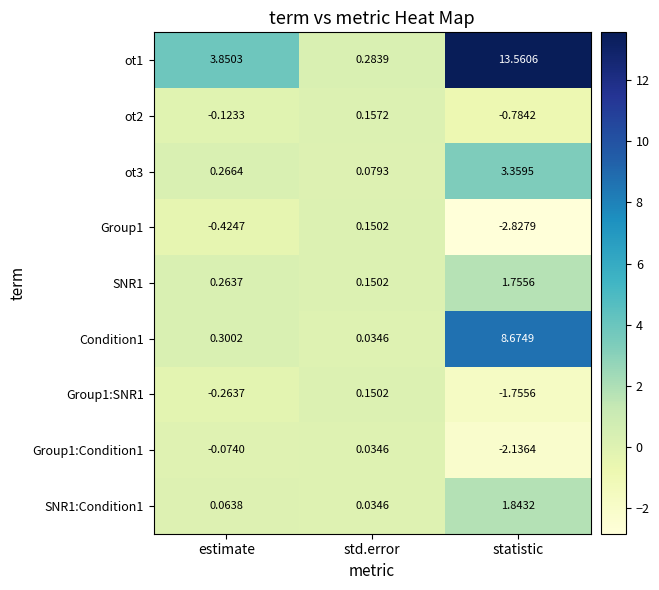

Rank the series at estimate from lowest to highest value.

Group1, Group1:SNR1, ot2, Group1:Condition1, SNR1:Condition1, SNR1, ot3, Condition1, ot1